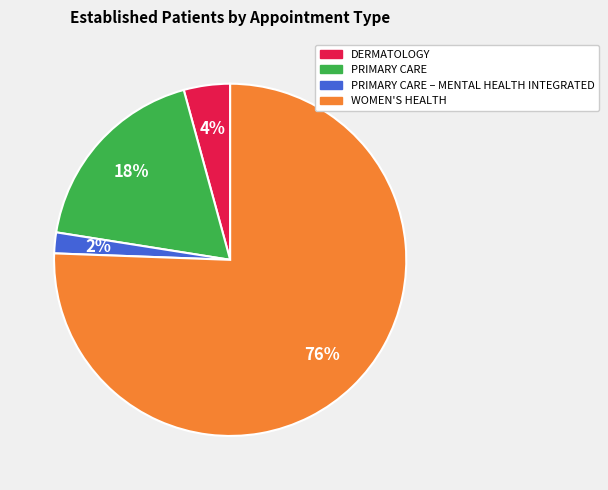

To the nearest percent, what is the average slice percentage?

25%